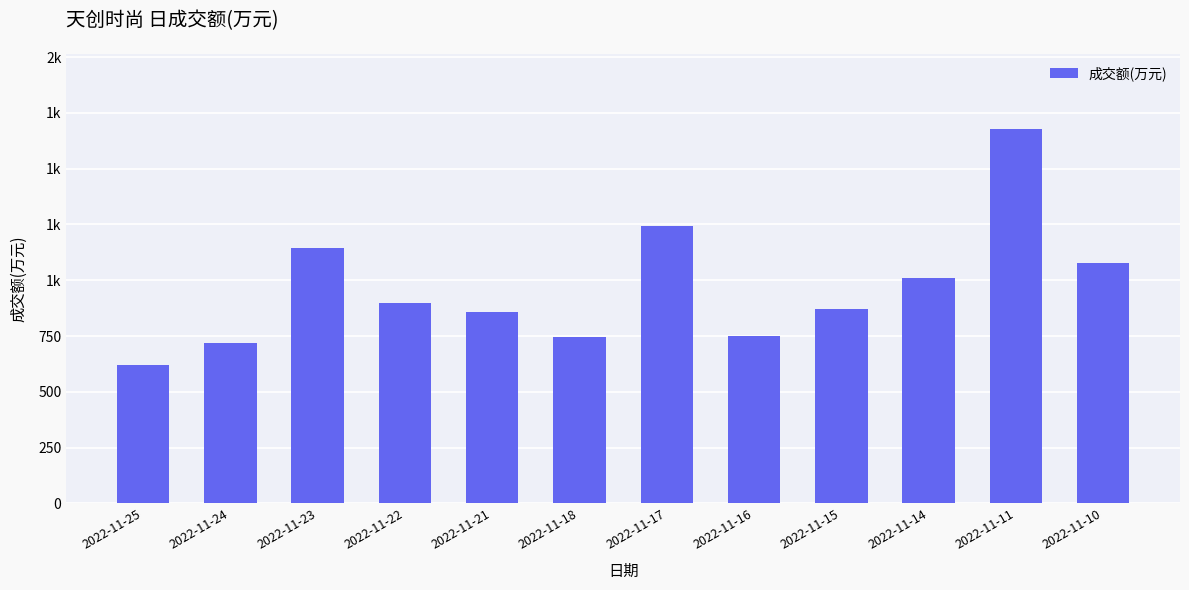

Are the bars horizontal?

No